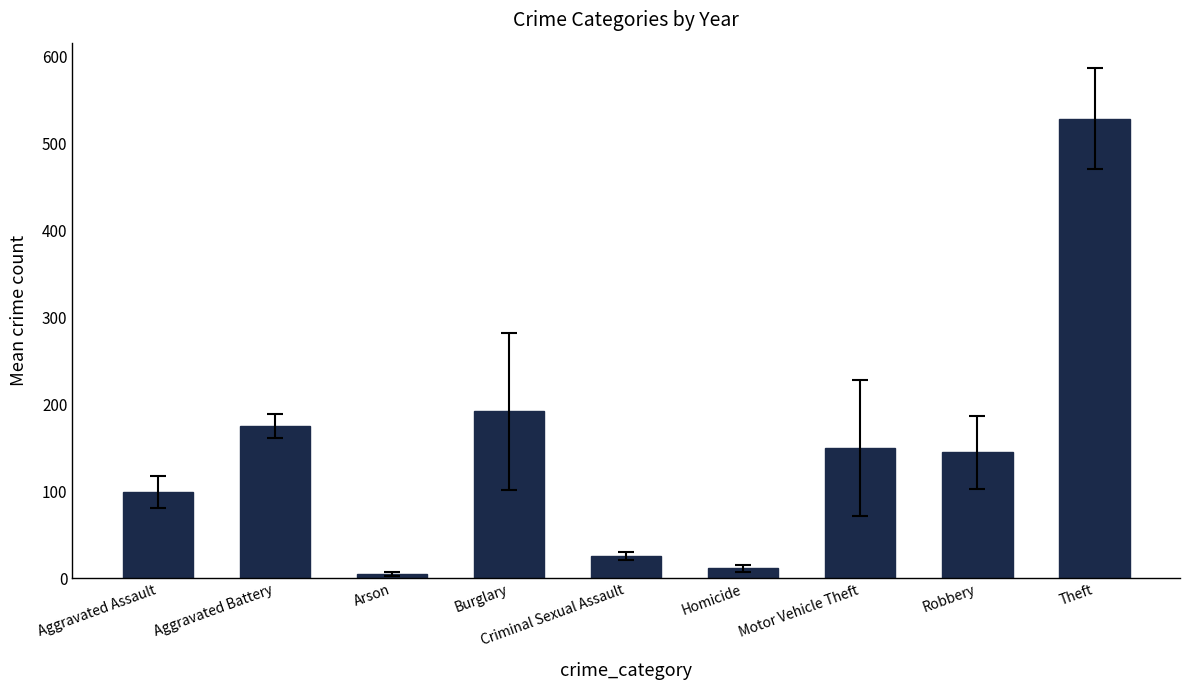

List the labels in order of value, largest first.

Theft, Burglary, Aggravated Battery, Motor Vehicle Theft, Robbery, Aggravated Assault, Criminal Sexual Assault, Homicide, Arson